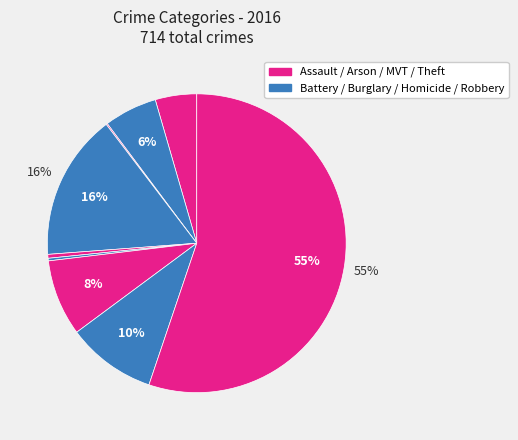

Which slice is the largest?

Theft